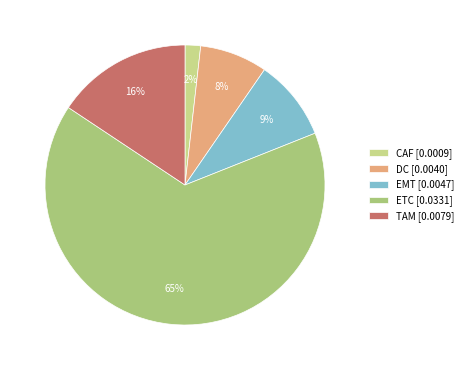

To the nearest percent, what percentage of the pie is TAM?

16%